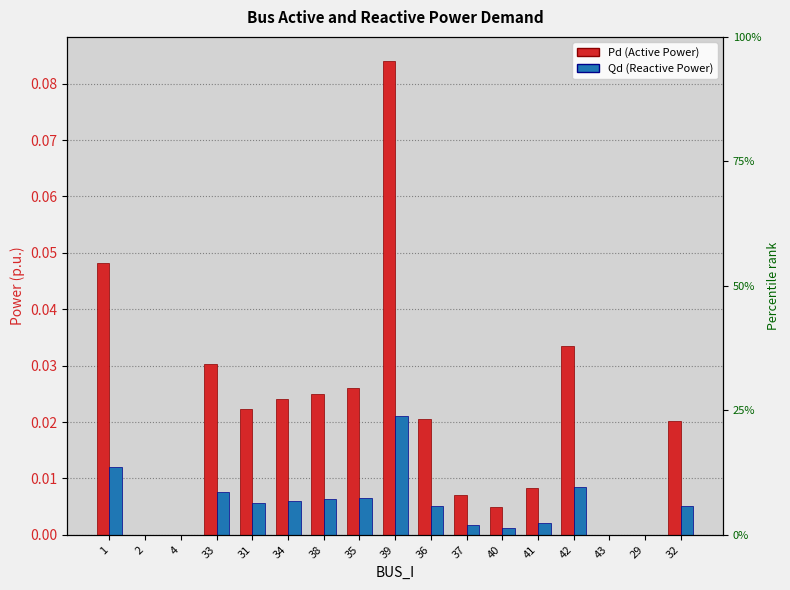

At how many categories does at least one series exceed 0?

13